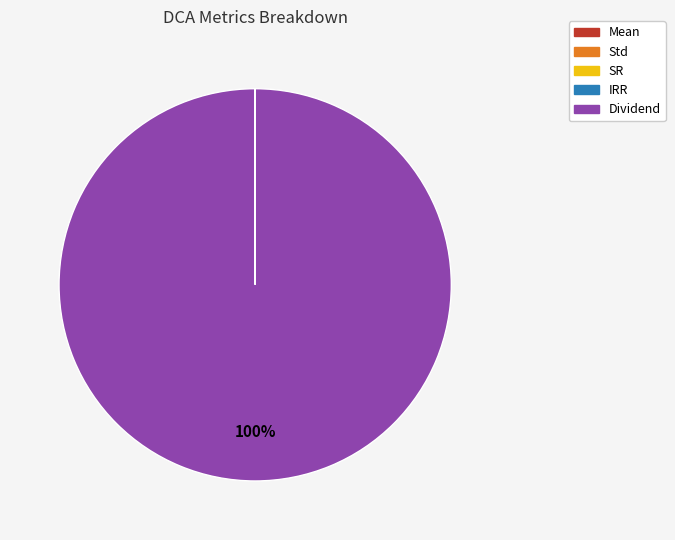

Which slice is the largest?

Dividend